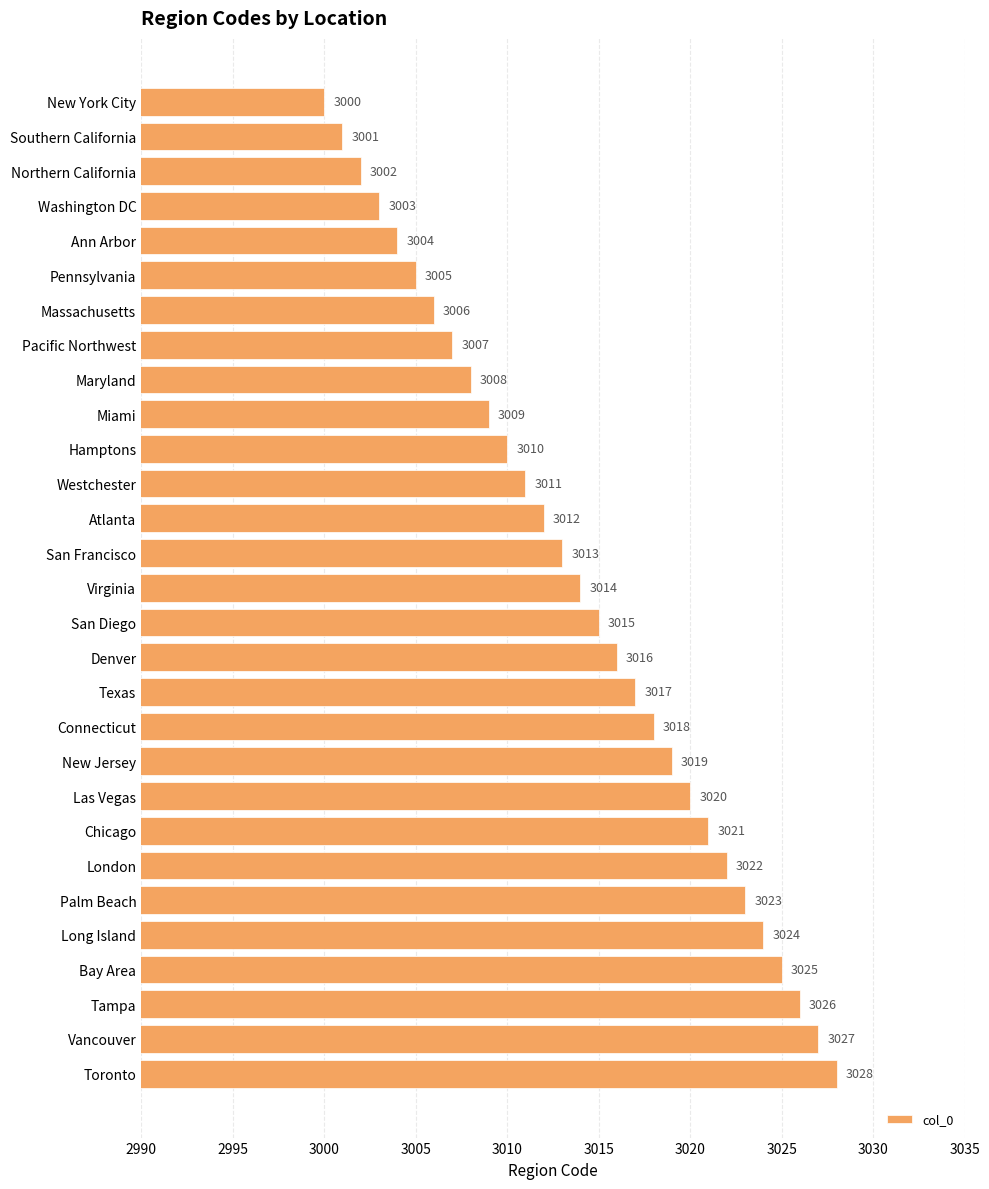

List the labels in order of value, smallest first.

New York City, Southern California, Northern California, Washington DC, Ann Arbor, Pennsylvania, Massachusetts, Pacific Northwest, Maryland, Miami, Hamptons, Westchester, Atlanta, San Francisco, Virginia, San Diego, Denver, Texas, Connecticut, New Jersey, Las Vegas, Chicago, London, Palm Beach, Long Island, Bay Area, Tampa, Vancouver, Toronto